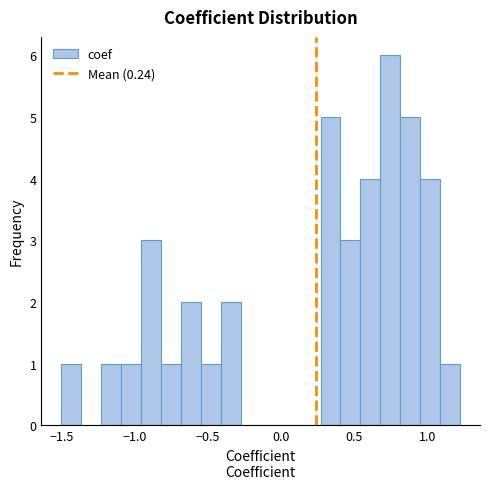

Around what value on the x-axis is the tallest bar? Give the approximate position of its centre, as read against the axis.

0.75